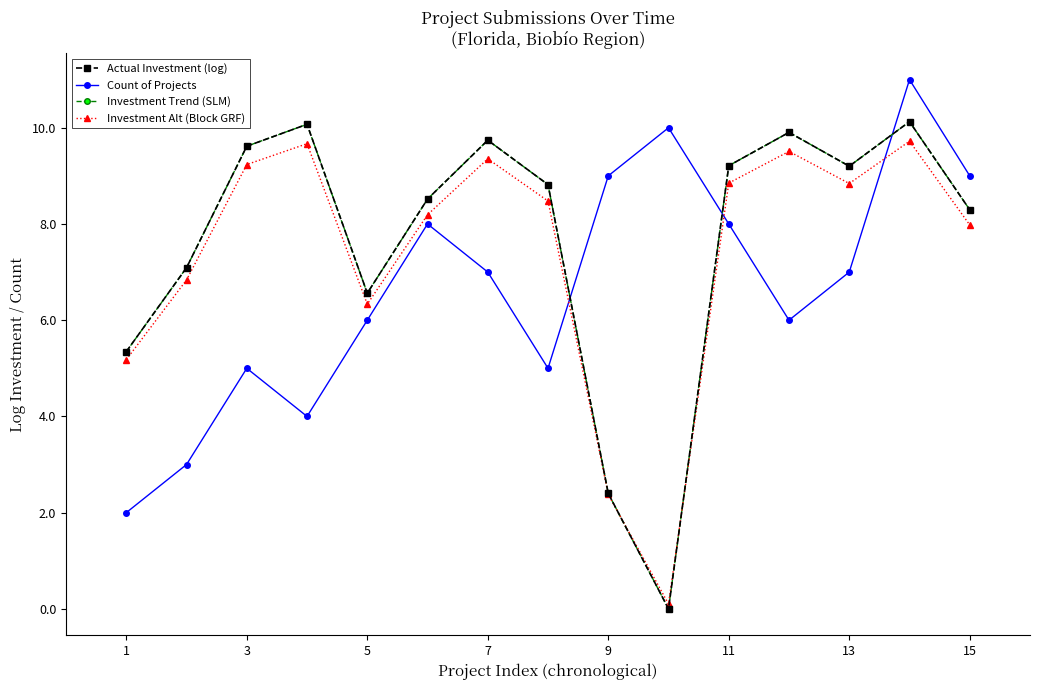

Is this an area chart (filled region under the line)?

No